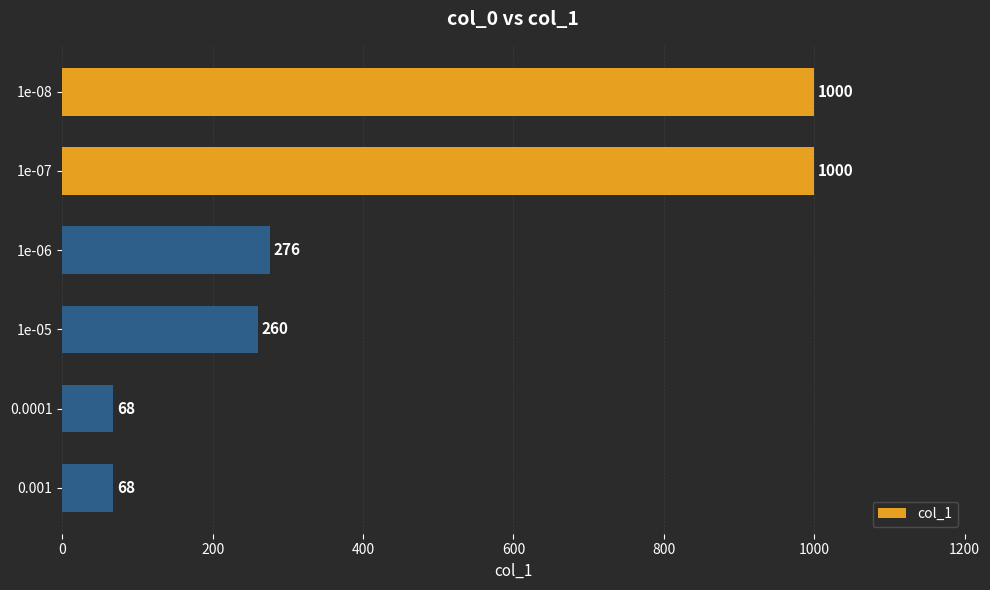

What is the sum of all values?

2672